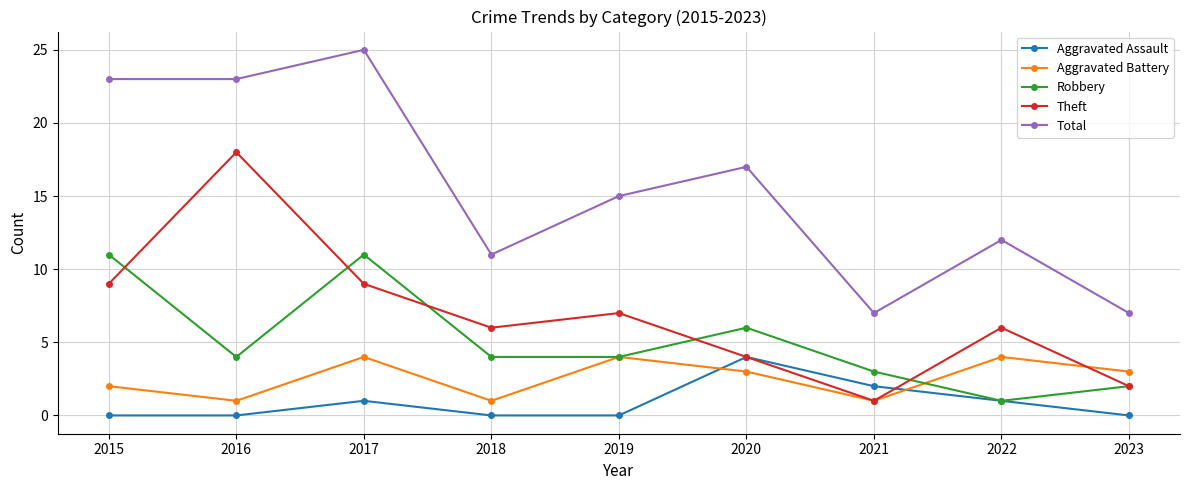

At which label is Aggravated Assault closest to 2?

2021